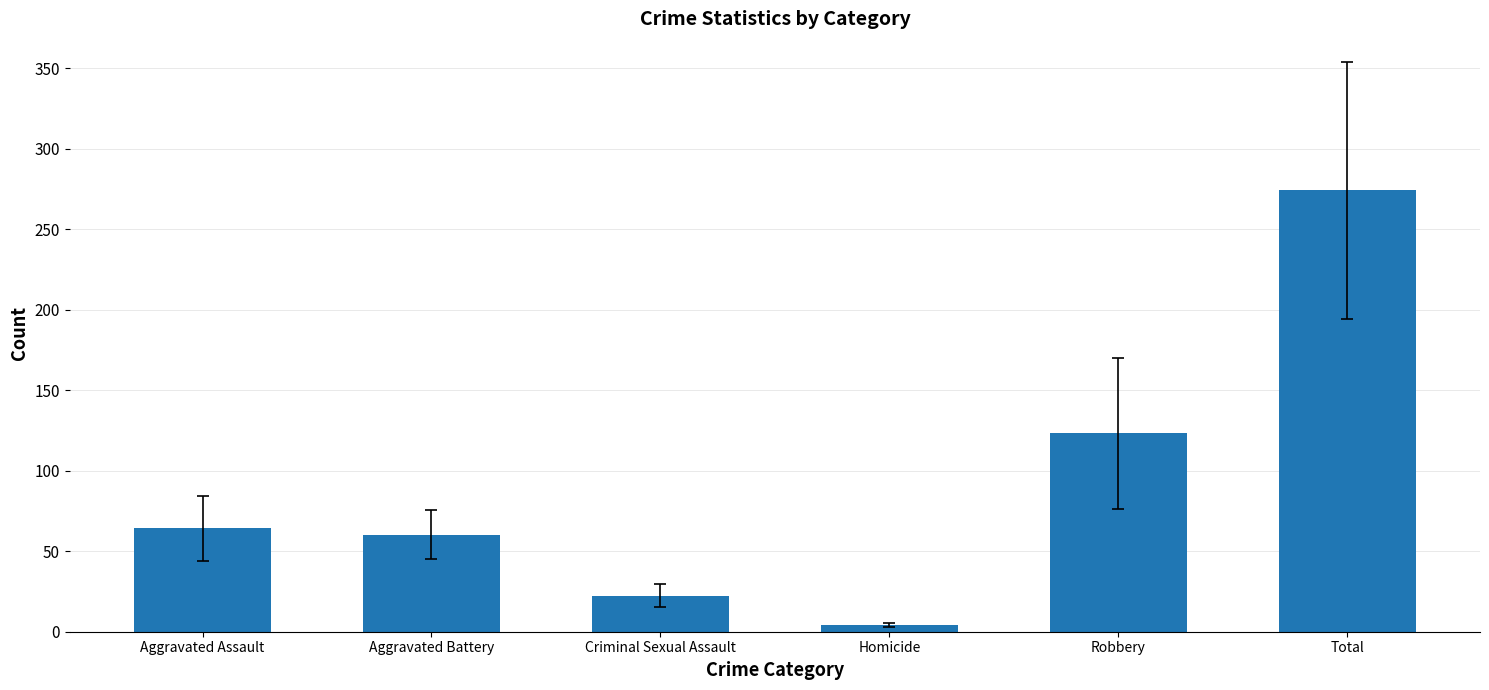

Are the bars horizontal?

No